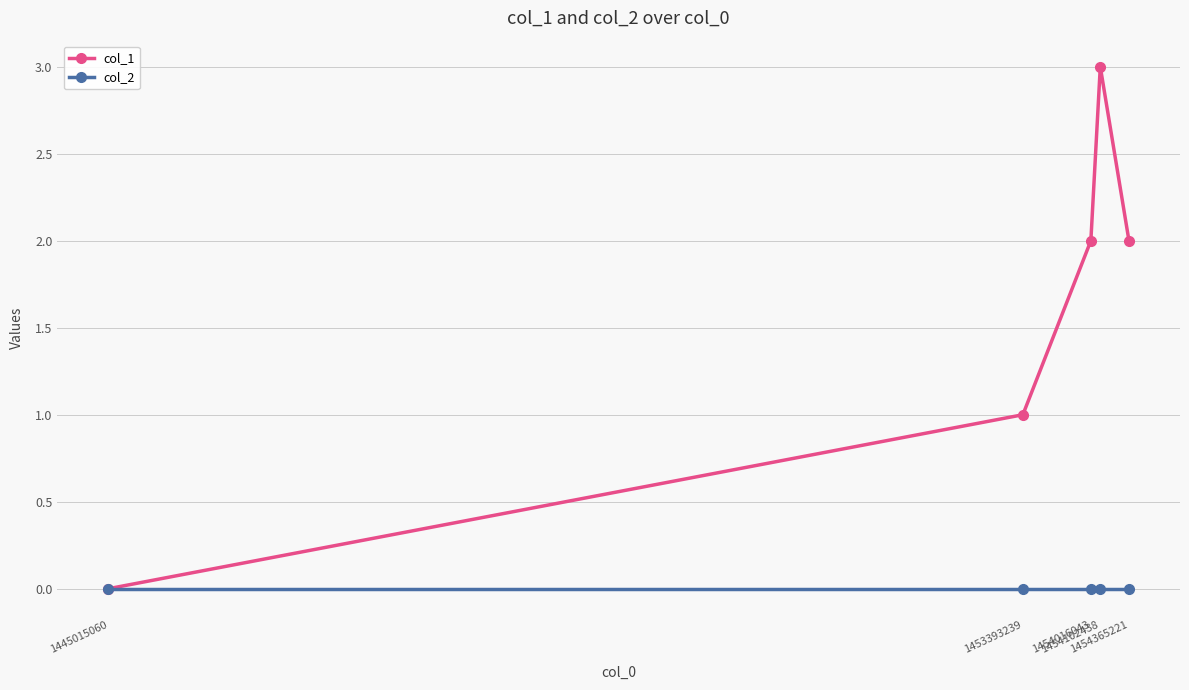

Which series has the largest total across all categories?

col_1